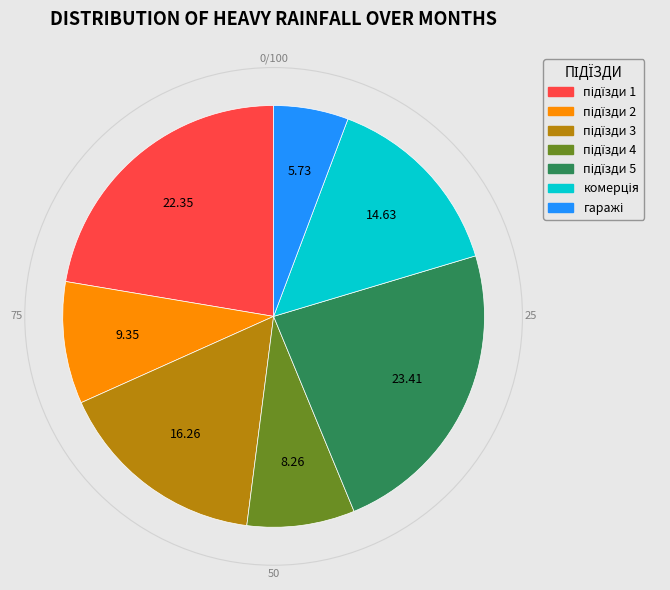

How many segments does this pie chart have?

7